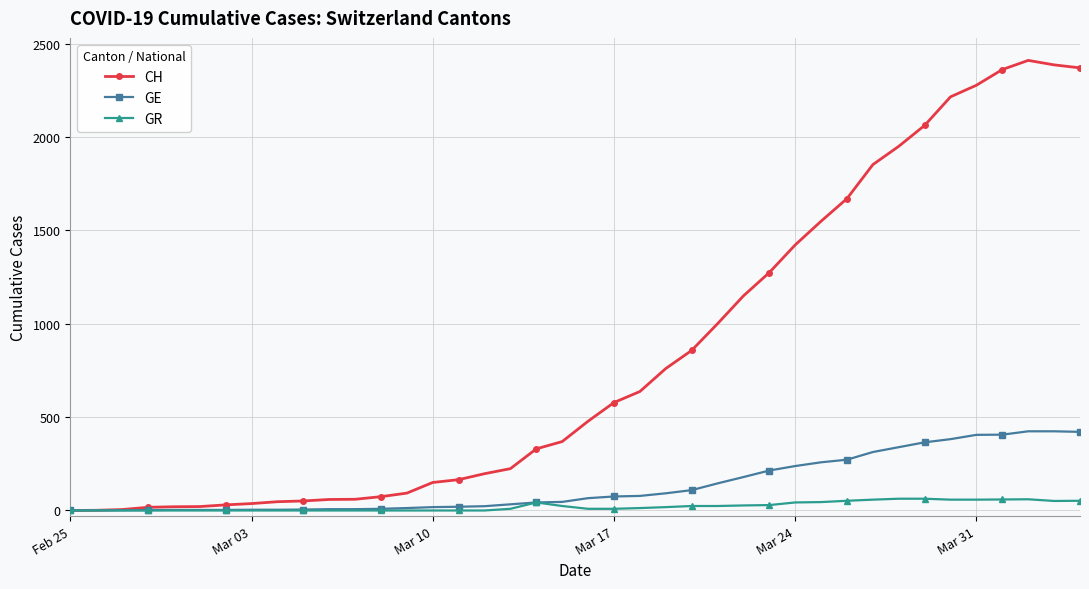

Which series has the widest spread of values?

CH